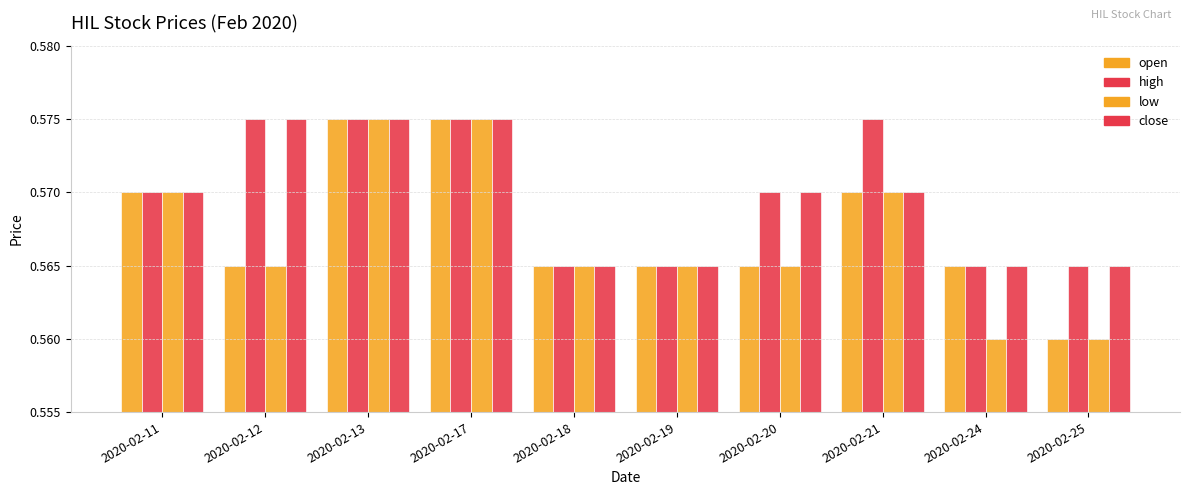

The value of close at 2020-02-21 is 0.3. True or false?

False